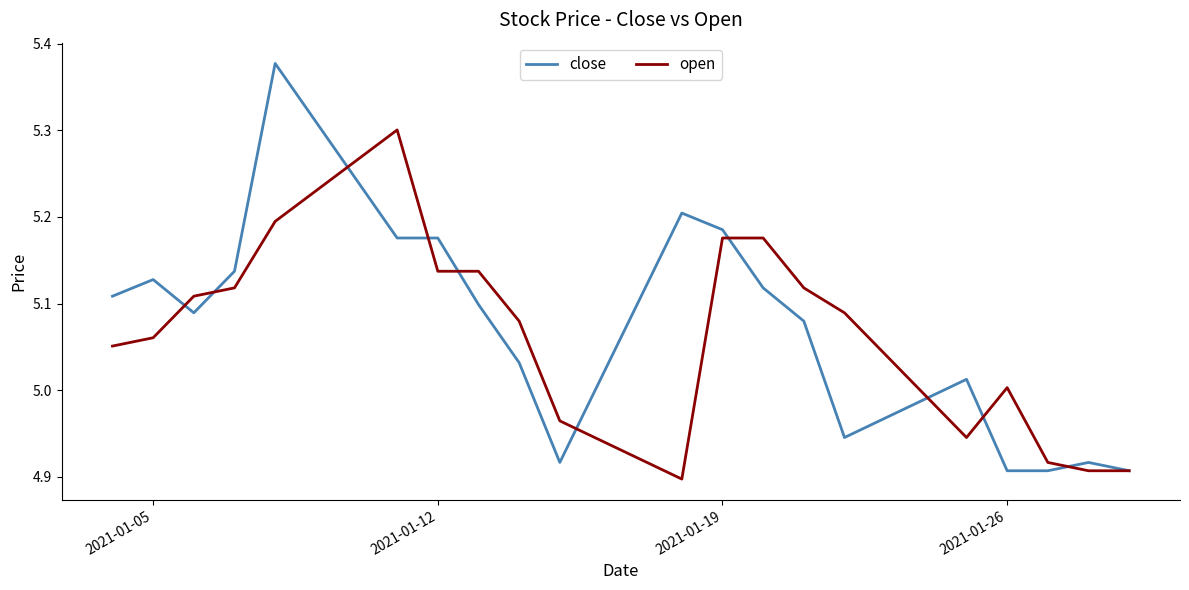

What is the highest value of the open series?

5.3